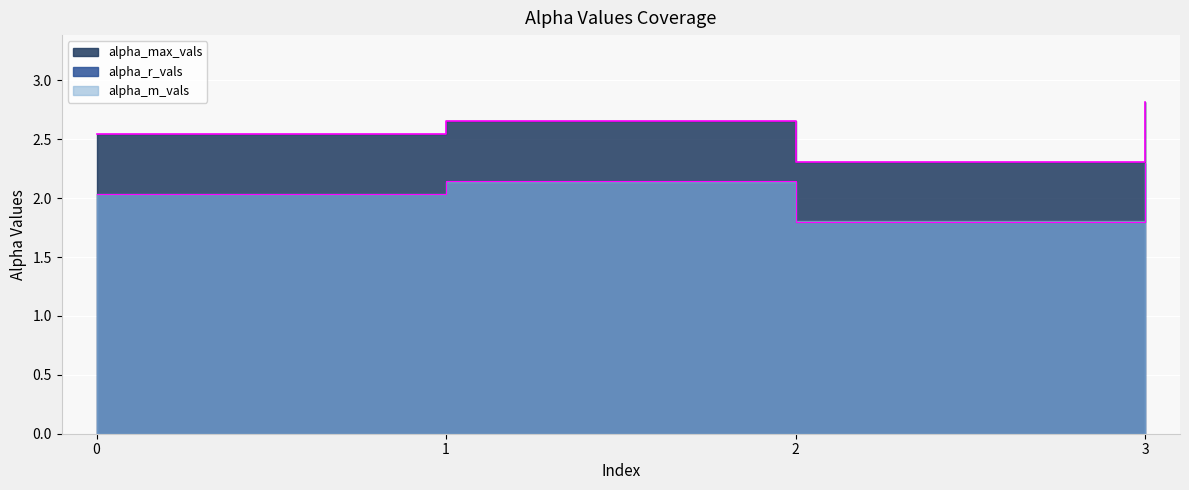

Is it true that alpha_r_vals equals 1.8 at 2?

True